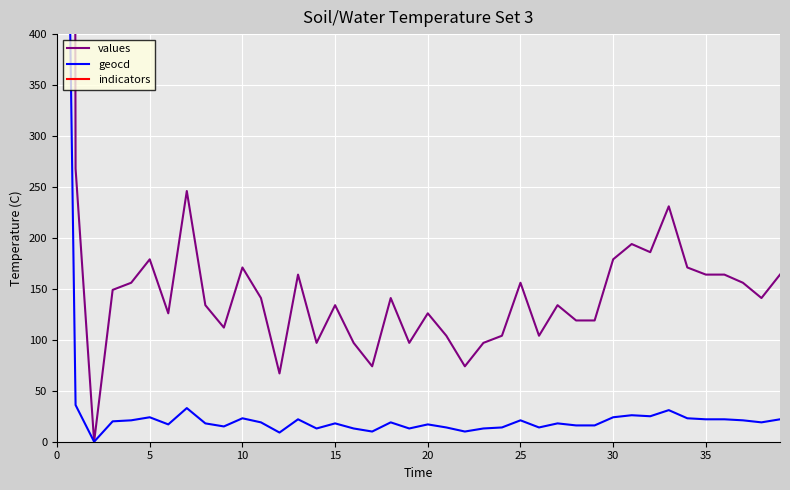

True or false: values has a value of 104 at 26.

True